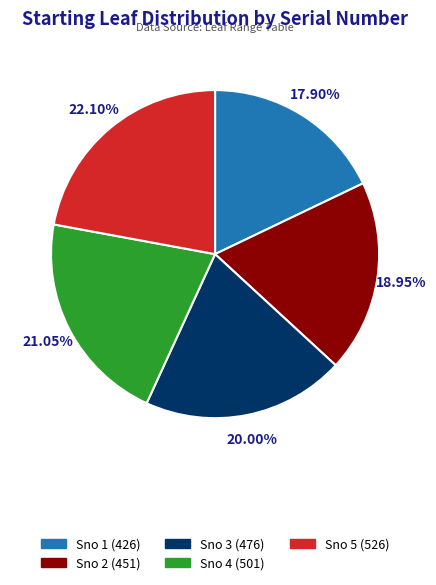

What percentage is NOT represented by Sno 5?

77.9%